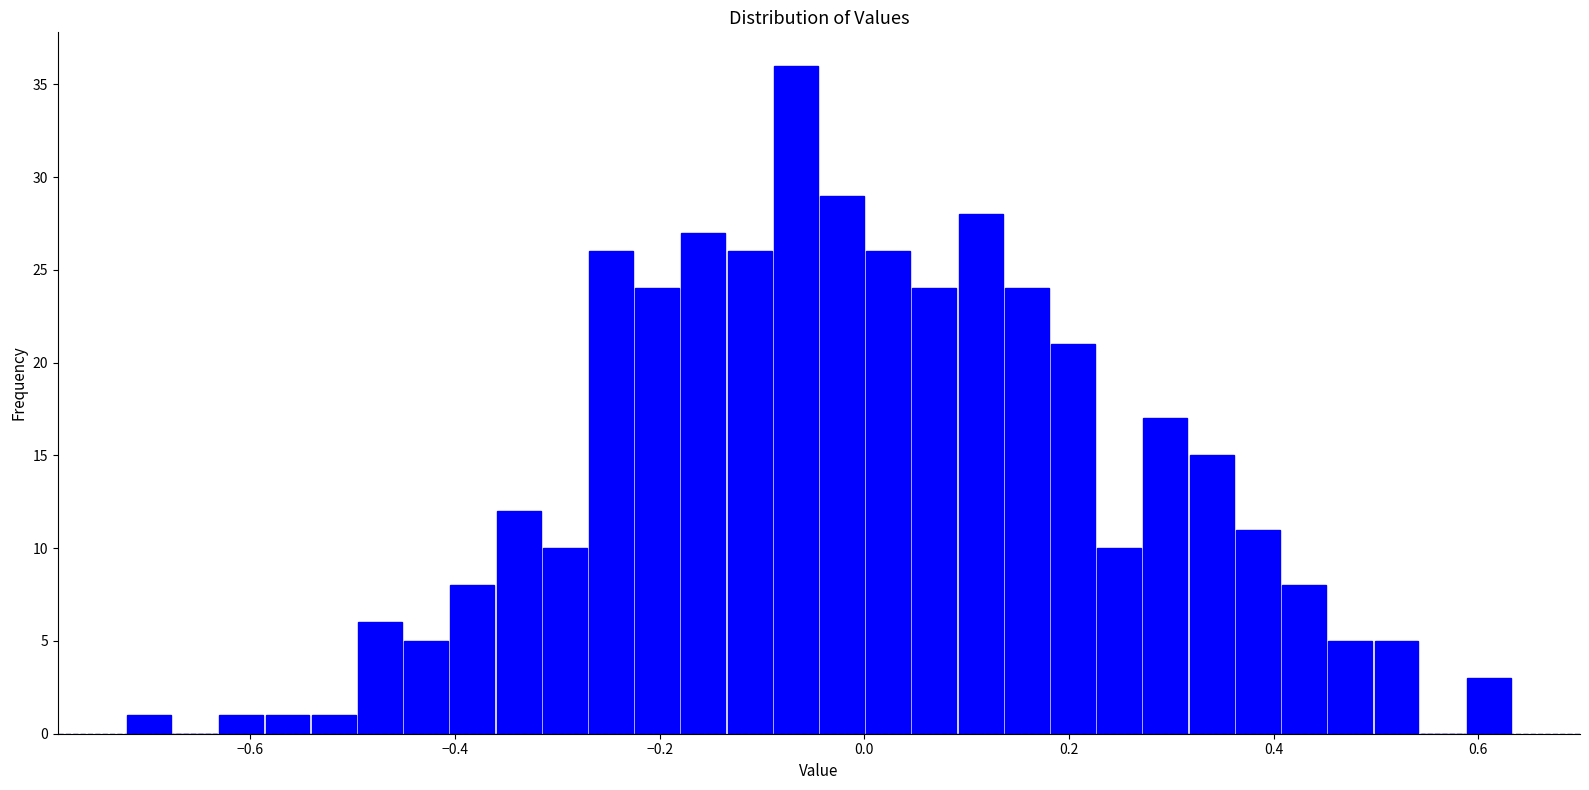

Around what value on the x-axis is the tallest bar? Give the approximate position of its centre, as read against the axis.

-0.06